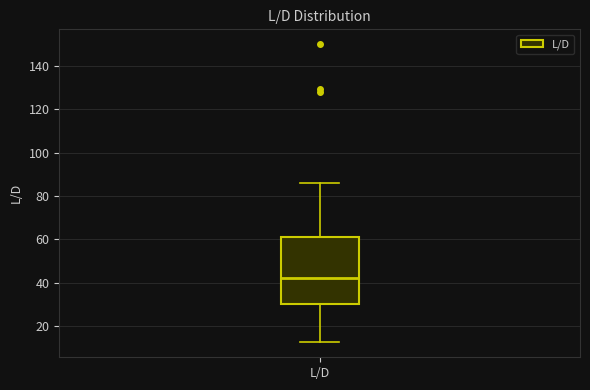

Transcribe this box plot: give where the median line is, the range the box spans, and where the two whiskers end, as read against the y-axis. The values are not printed on the chart, so give them approximately, as read against the axis.

median 42, box 30 to 62, whiskers 12 to 86